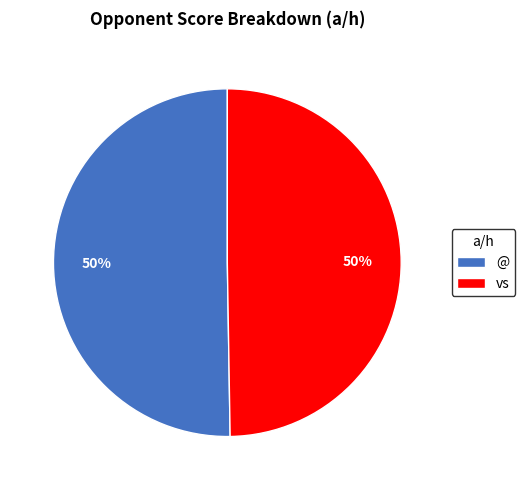

What is the ratio of the value at @ to the value at vs?

1.0